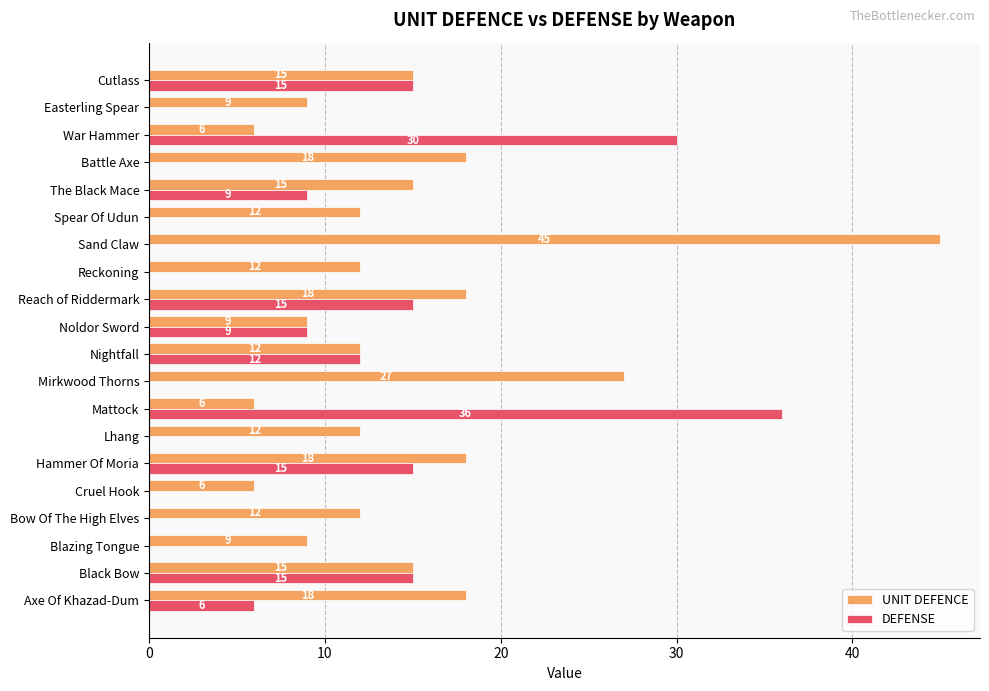

Is it true that UNIT DEFENCE equals 6 at Noldor Sword?

False